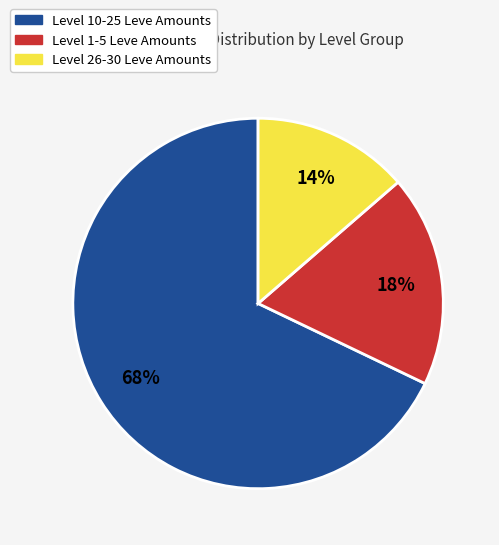

Does any single category account for the majority?

Yes